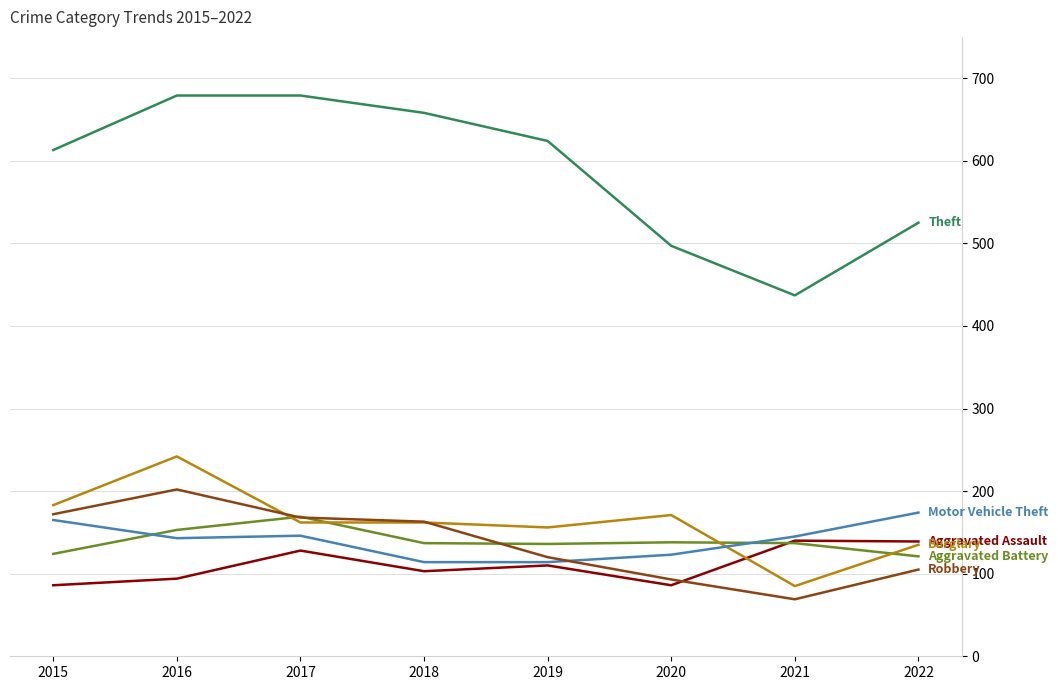

Is this an area chart (filled region under the line)?

No